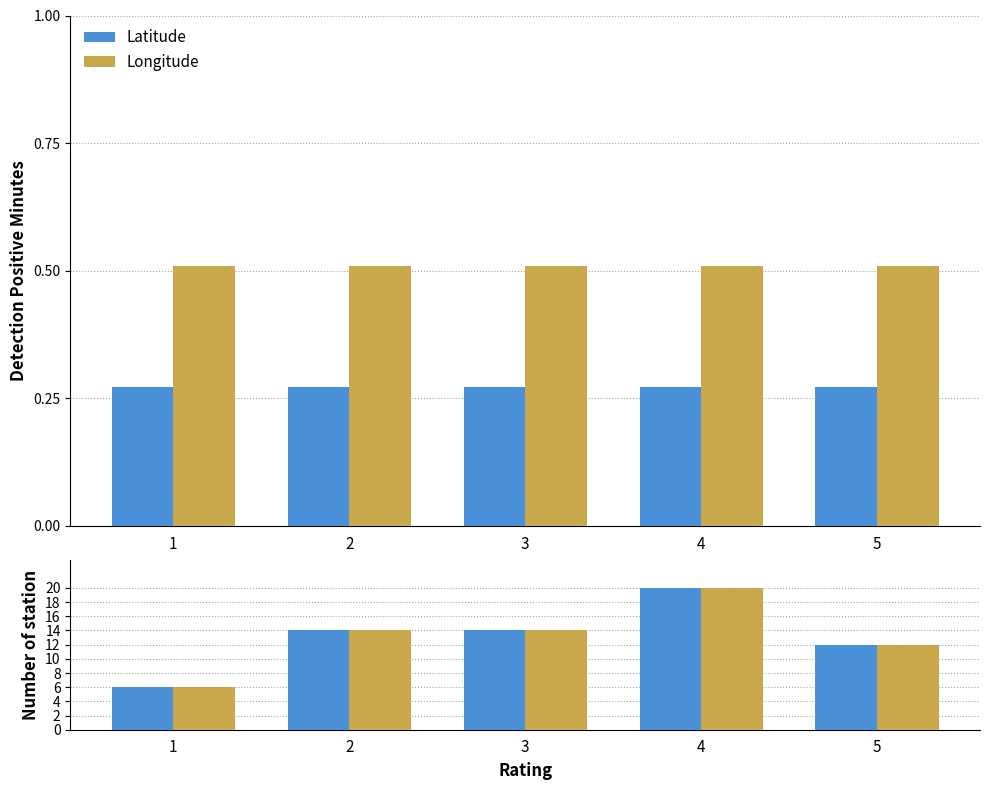

Where is Latitude nearest to the value 13?

2